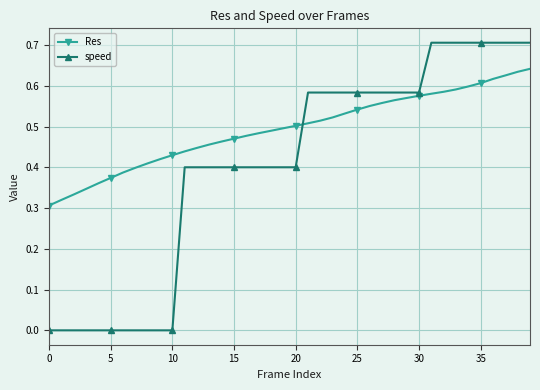

How many lines are shown in the chart?

2